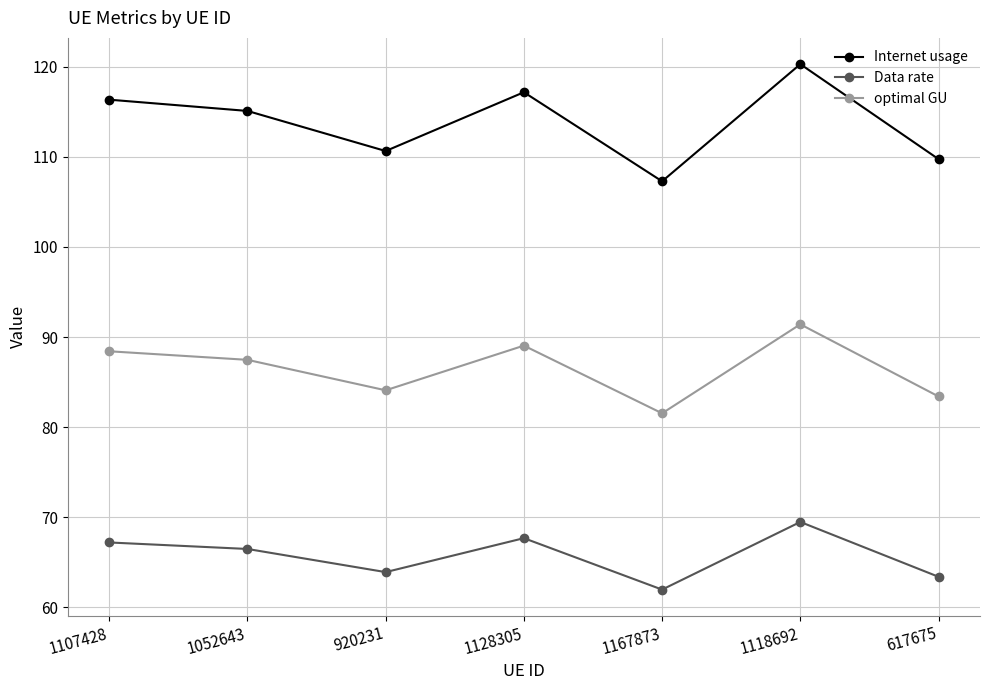

Which series has the largest range (max minus min)?

Internet usage